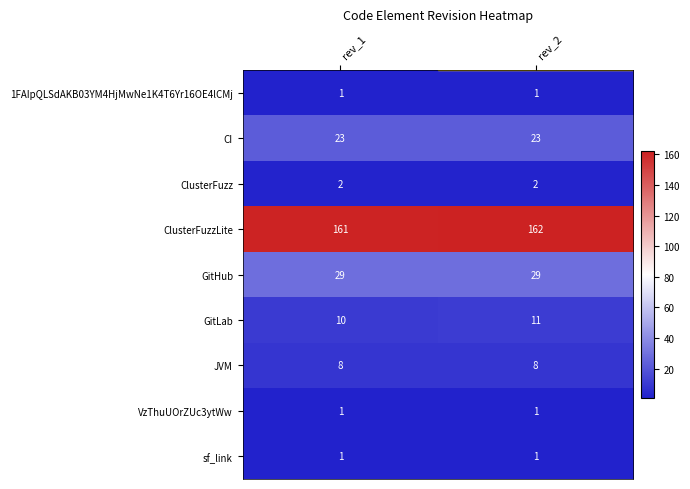

What is the sum of the GitLab values at rev_1 and rev_2?

21